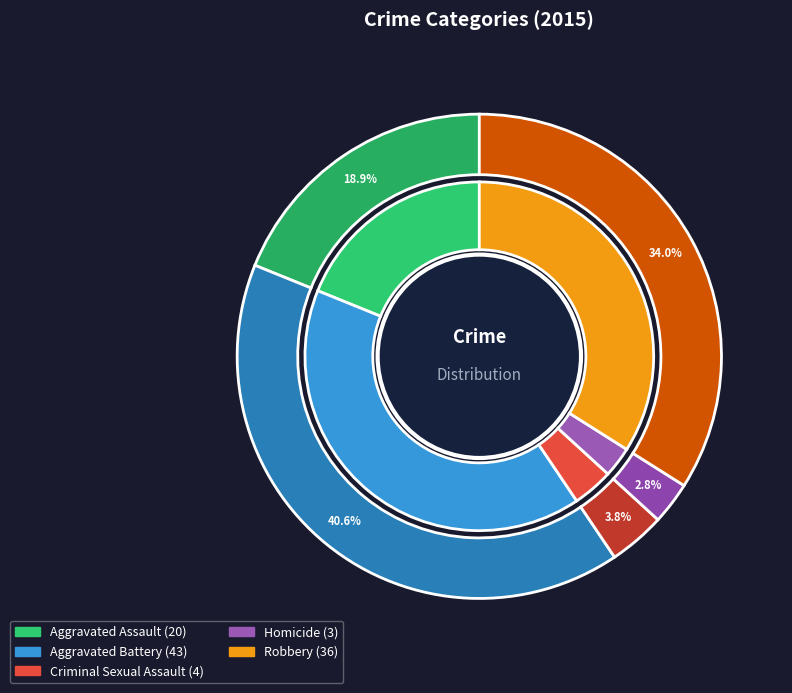

Is it true that Homicide is 3% of the pie?

True